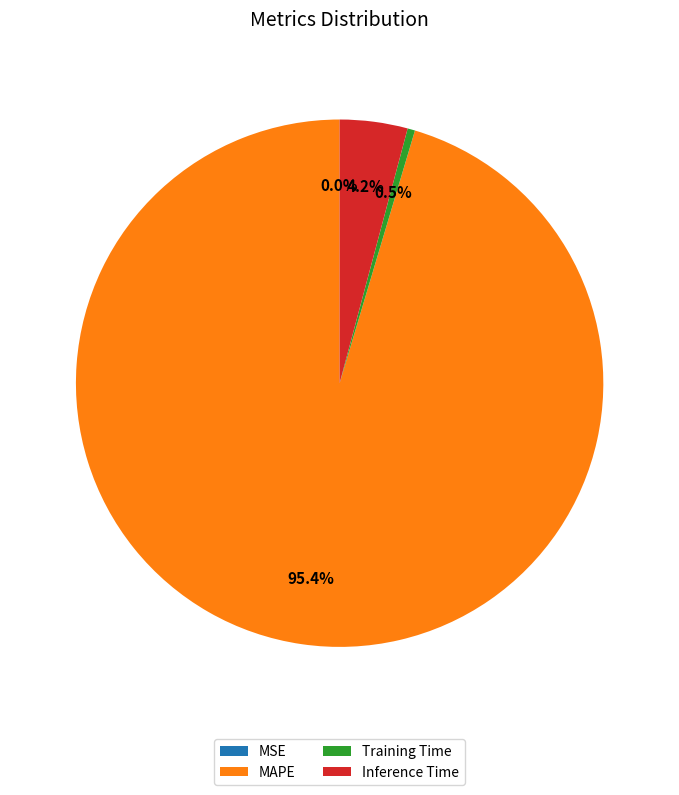

Which category accounts for the majority?

MAPE